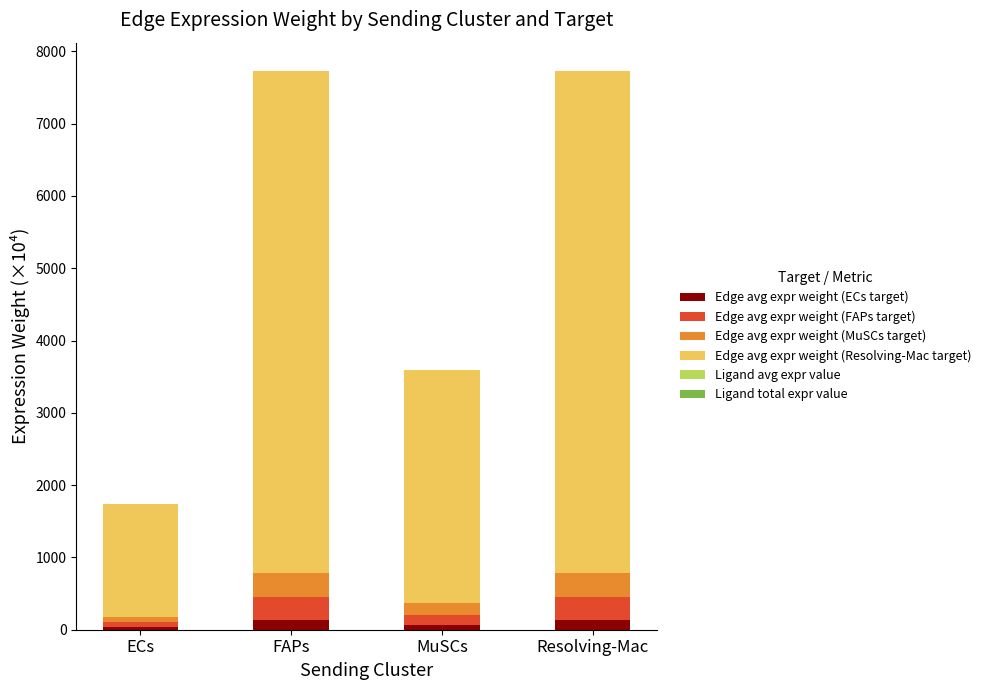

Rank the series by their maximum value, from highest to lowest.

Edge avg expr weight (Resolving-Mac target), Edge avg expr weight (MuSCs target), Edge avg expr weight (FAPs target), Edge avg expr weight (ECs target), Ligand total expr value, Ligand avg expr value